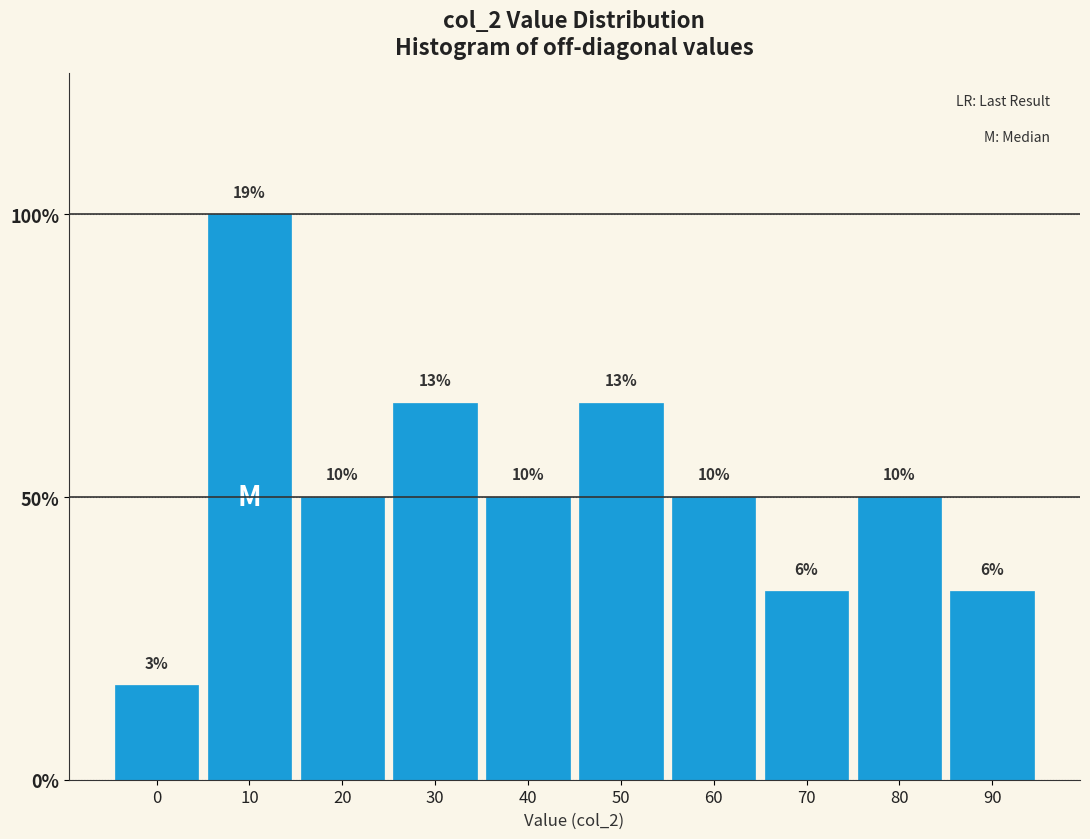

Does the chart contain any negative values?

No